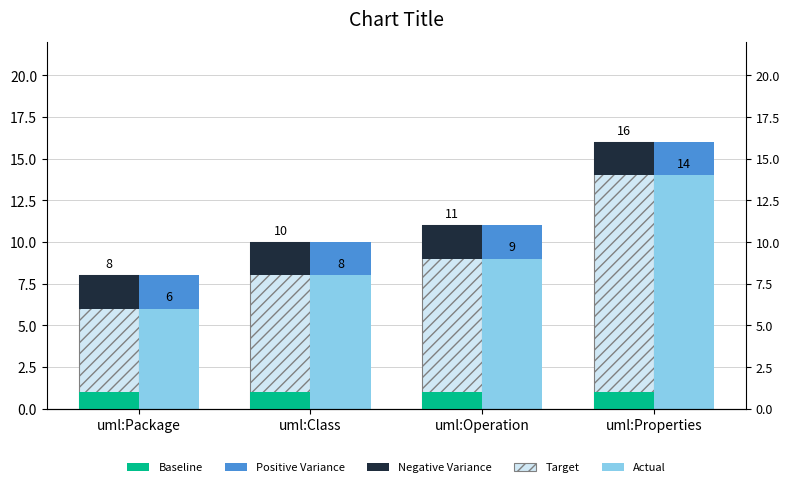

Is it true that Baseline equals 1 at uml:Package?

True